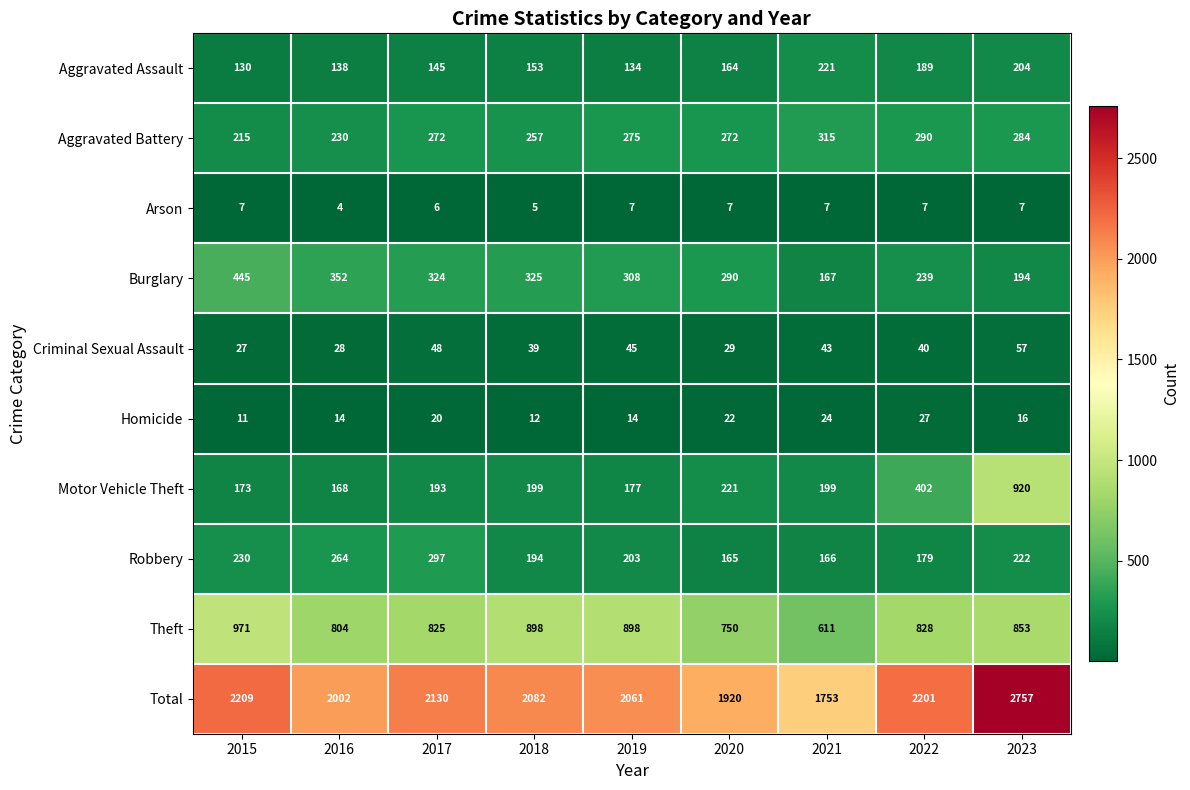

Which series has the largest range (max minus min)?

Total